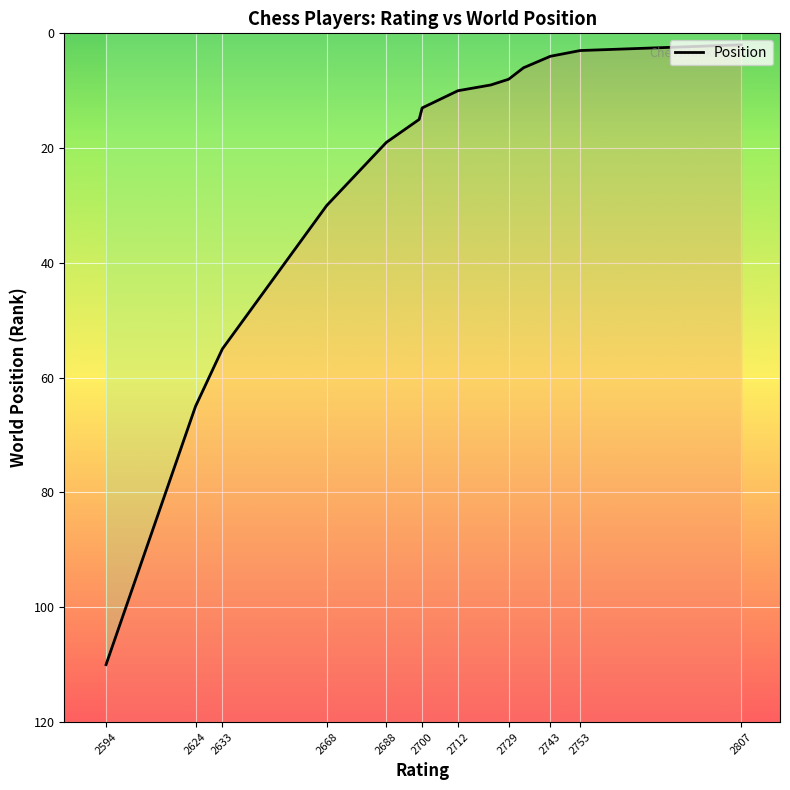

Approximately how many times larger is the value at 2688 compared to 2624?

0.3